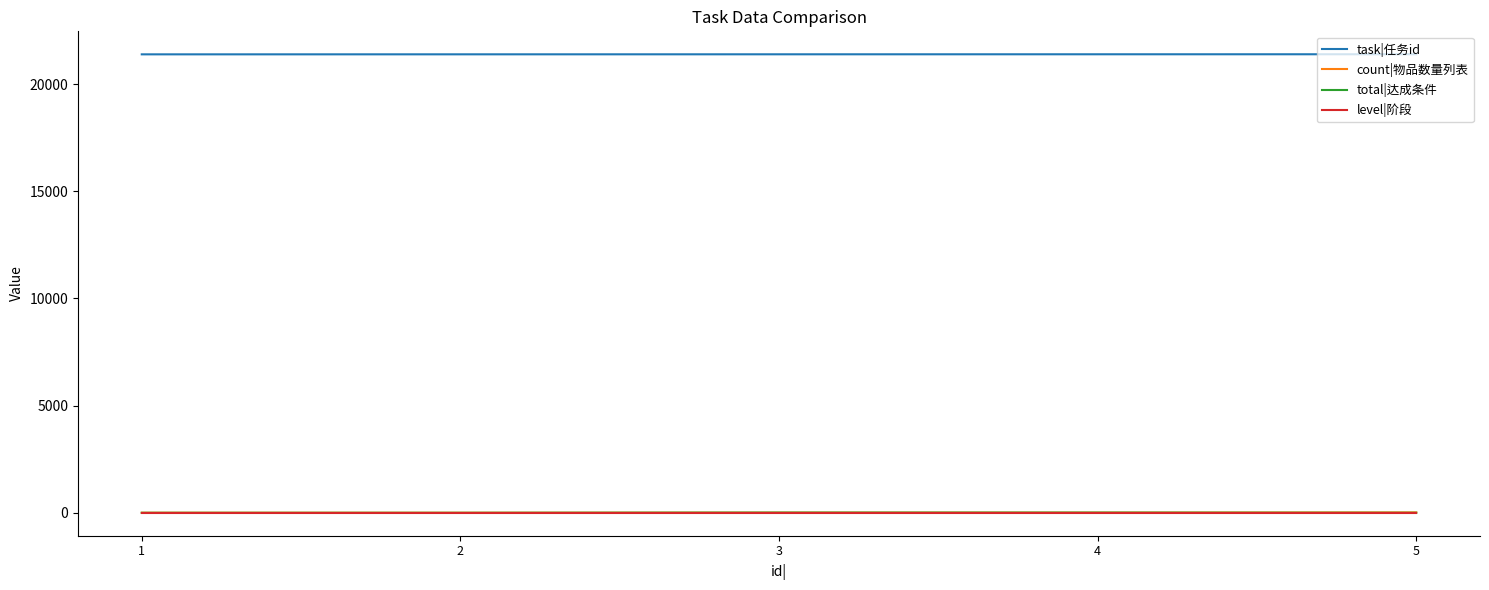

Count the count|物品数量列表 values in the range 5 to 10.

4